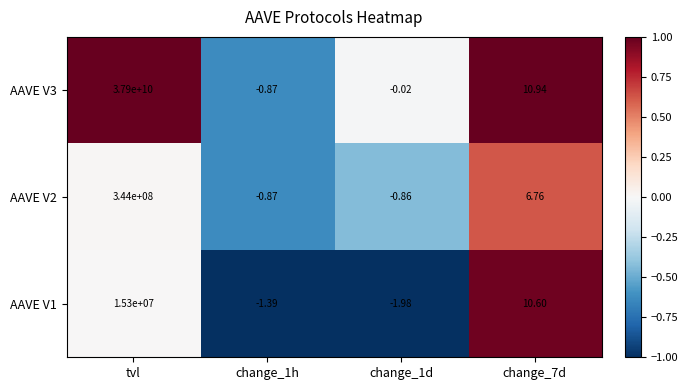

How many data points does each series have?

4